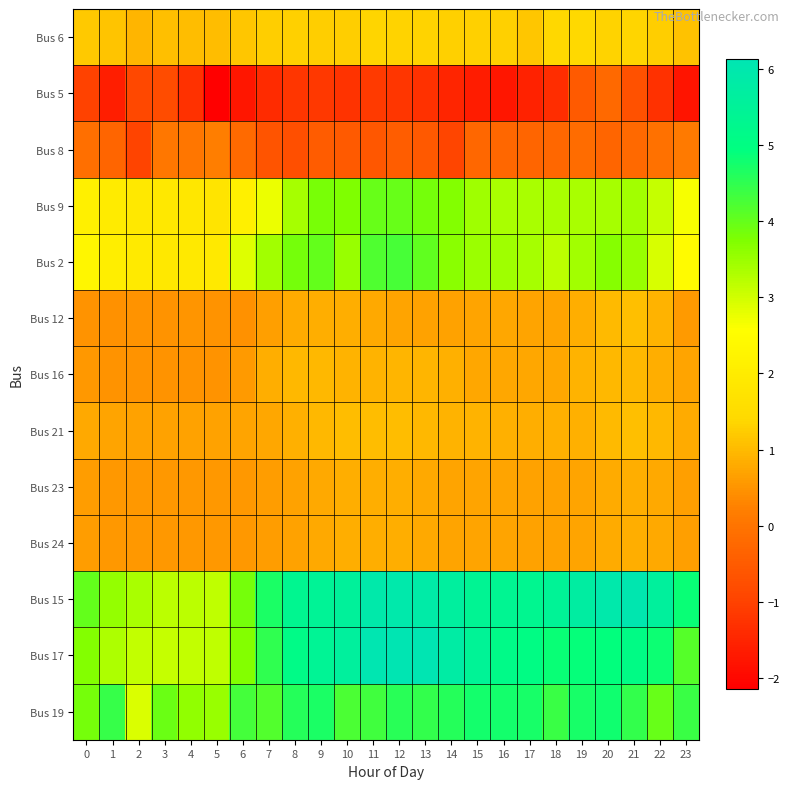

Reading left to right, list all the values displayed in this chart.

Bus 6: 0=1.2	1=1.1	2=0.9	3=1.1	4=1.0	5=1.0	6=1.2	7=1.2	8=1.3	9=1.3	10=1.2	11=1.4	12=1.3	13=1.3	14=1.3	15=1.3	16=1.3	17=1.2	18=1.4	19=1.4	20=1.3	21=1.3	22=1.2	23=1.1
Bus 5: 0=-1.0	1=-1.6	2=-0.9	3=-0.8	4=-1.3	5=-2.1	6=-1.7	7=-1.4	8=-1.2	9=-1.2	10=-1.2	11=-1.1	12=-1.2	13=-1.3	14=-1.5	15=-1.7	16=-1.7	17=-1.5	18=-1.4	19=-0.5	20=-0.2	21=-0.7	22=-1.3	23=-1.8
Bus 8: 0=-0.1	1=-0.3	2=-1.0	3=0.1	4=0.0	5=0.2	6=-0.2	7=-0.6	8=-0.7	9=-0.5	10=-0.5	11=-0.6	12=-0.5	13=-0.5	14=-0.9	15=-0.3	16=-0.3	17=-0.3	18=-0.3	19=-0.2	20=-0.3	21=-0.2	22=-0.0	23=0.1
Bus 9: 0=2.1	1=2.0	2=1.9	3=1.9	4=1.9	5=1.8	6=2.1	7=2.8	8=3.4	9=3.8	10=3.8	11=4.0	12=4.0	13=3.8	14=3.7	15=3.5	16=3.4	17=3.4	18=3.4	19=3.4	20=3.4	21=3.4	22=3.1	23=2.6
Bus 2: 0=2.3	1=2.1	2=1.9	3=1.9	4=1.9	5=1.9	6=2.9	7=3.4	8=3.8	9=4.0	10=3.5	11=4.2	12=4.3	13=4.0	14=3.6	15=3.5	16=3.5	17=3.4	18=3.2	19=3.4	20=3.7	21=3.5	22=3.0	23=2.4
Bus 12: 0=0.5	1=0.5	2=0.5	3=0.5	4=0.5	5=0.5	6=0.4	7=0.7	8=0.8	9=0.9	10=0.8	11=0.8	12=0.7	13=0.7	14=0.7	15=0.7	16=0.7	17=0.7	18=0.7	19=0.8	20=1.0	21=1.1	22=0.9	23=0.6
Bus 16: 0=0.6	1=0.5	2=0.5	3=0.5	4=0.5	5=0.5	6=0.6	7=0.8	8=1.0	9=1.0	10=0.9	11=0.9	12=0.9	13=0.9	14=0.9	15=0.7	16=0.7	17=0.7	18=0.7	19=0.9	20=1.0	21=1.0	22=0.8	23=0.7
Bus 21: 0=0.8	1=0.7	2=0.7	3=0.7	4=0.7	5=0.7	6=0.7	7=0.8	8=0.9	9=1.0	10=1.0	11=1.0	12=1.0	13=1.0	14=0.9	15=0.9	16=0.9	17=0.9	18=0.9	19=0.9	20=1.0	21=1.1	22=1.0	23=0.8
Bus 23: 0=0.6	1=0.6	2=0.5	3=0.5	4=0.5	5=0.5	6=0.6	7=0.6	8=0.7	9=0.8	10=0.8	11=0.8	12=0.8	13=0.8	14=0.7	15=0.7	16=0.7	17=0.7	18=0.7	19=0.7	20=0.8	21=0.8	22=0.8	23=0.6
Bus 24: 0=0.6	1=0.6	2=0.5	3=0.5	4=0.5	5=0.5	6=0.6	7=0.6	8=0.7	9=0.8	10=0.8	11=0.8	12=0.8	13=0.8	14=0.7	15=0.7	16=0.7	17=0.7	18=0.7	19=0.7	20=0.8	21=0.8	22=0.8	23=0.6
Bus 15: 0=4.0	1=3.6	2=3.4	3=3.2	4=3.2	5=3.2	6=3.9	7=4.7	8=5.3	9=5.5	10=5.5	11=5.9	12=5.9	13=5.8	14=5.7	15=5.4	16=5.4	17=5.3	18=5.5	19=5.7	20=5.9	21=6.1	22=5.6	23=4.8
Bus 17: 0=3.7	1=3.3	2=3.1	3=3.1	4=3.1	5=3.2	6=3.7	7=4.5	8=5.1	9=5.4	10=5.6	11=6.1	12=6.1	13=6.1	14=5.8	15=5.5	16=5.1	17=5.0	18=4.9	19=4.9	20=4.9	21=5.1	22=4.8	23=4.1
Bus 19: 0=3.8	1=4.4	2=2.9	3=3.9	4=3.6	5=3.5	6=4.3	7=4.2	8=4.6	9=4.7	10=4.2	11=4.3	12=4.5	13=4.5	14=4.6	15=4.8	16=4.8	17=4.7	18=4.4	19=4.7	20=4.8	21=4.4	22=4.0	23=4.4